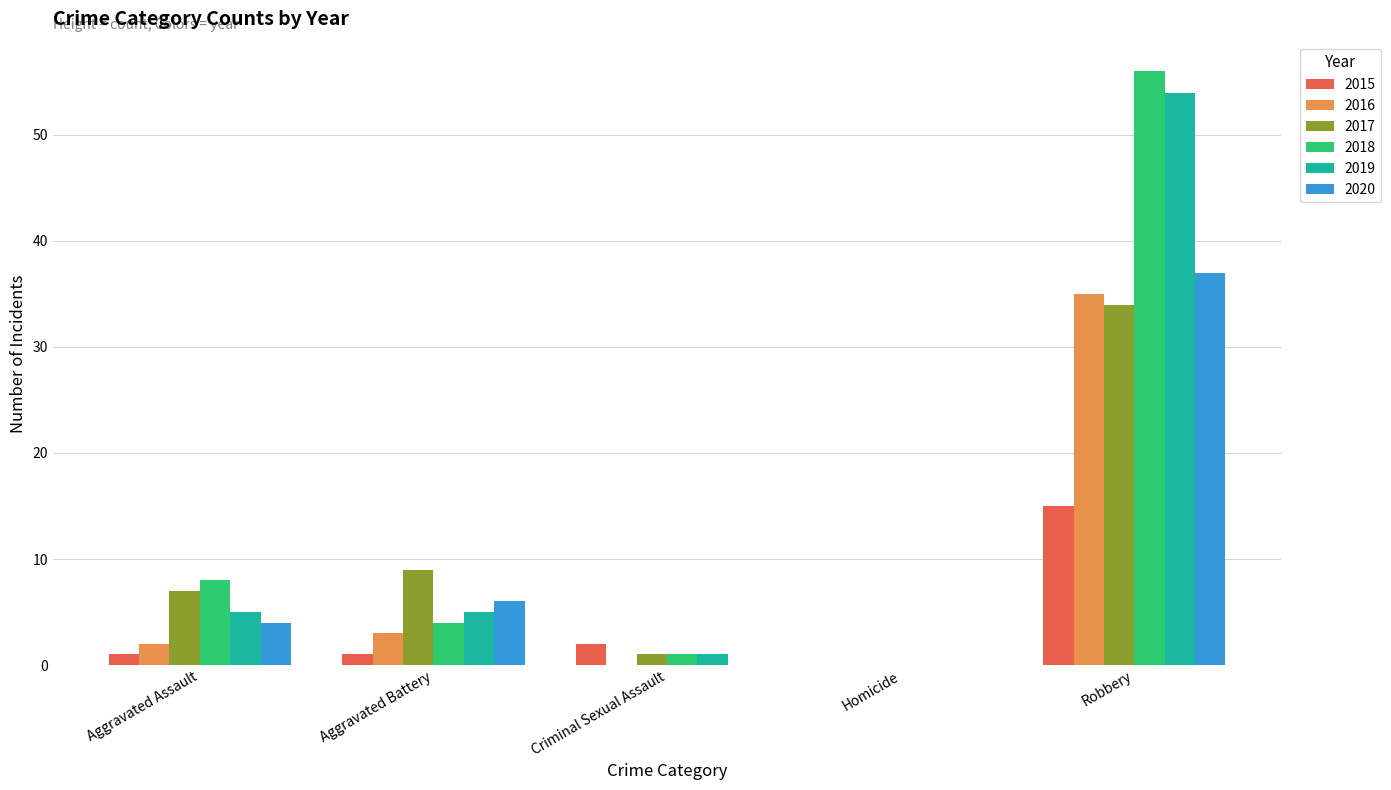

Is it true that 2017 equals 9 at Aggravated Battery?

True